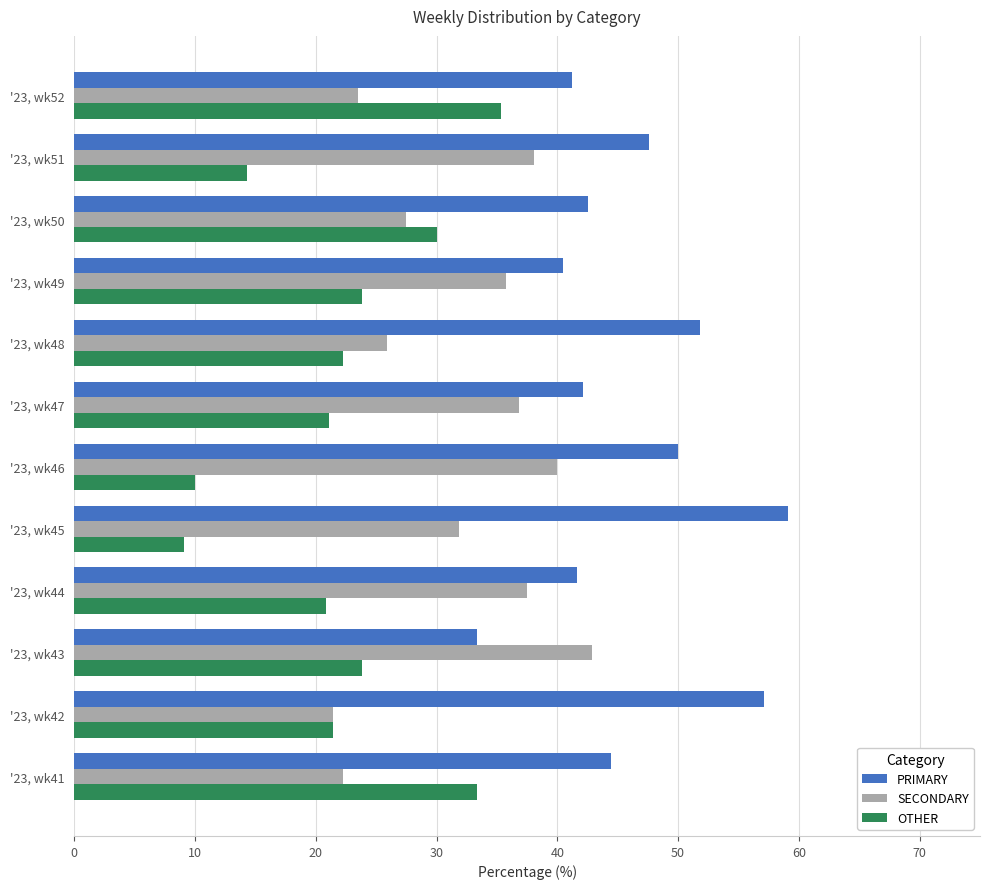

True or false: OTHER has a value of 21.4 at '23, wk42.

True